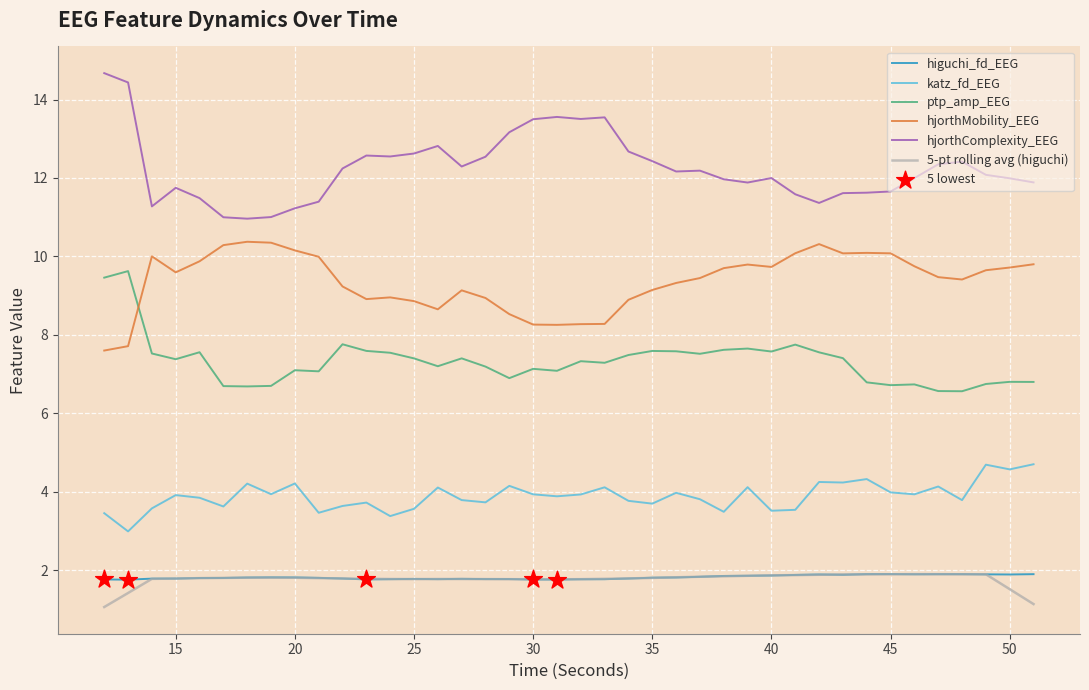

Which series has the largest total across all categories?

hjorthComplexity_EEG